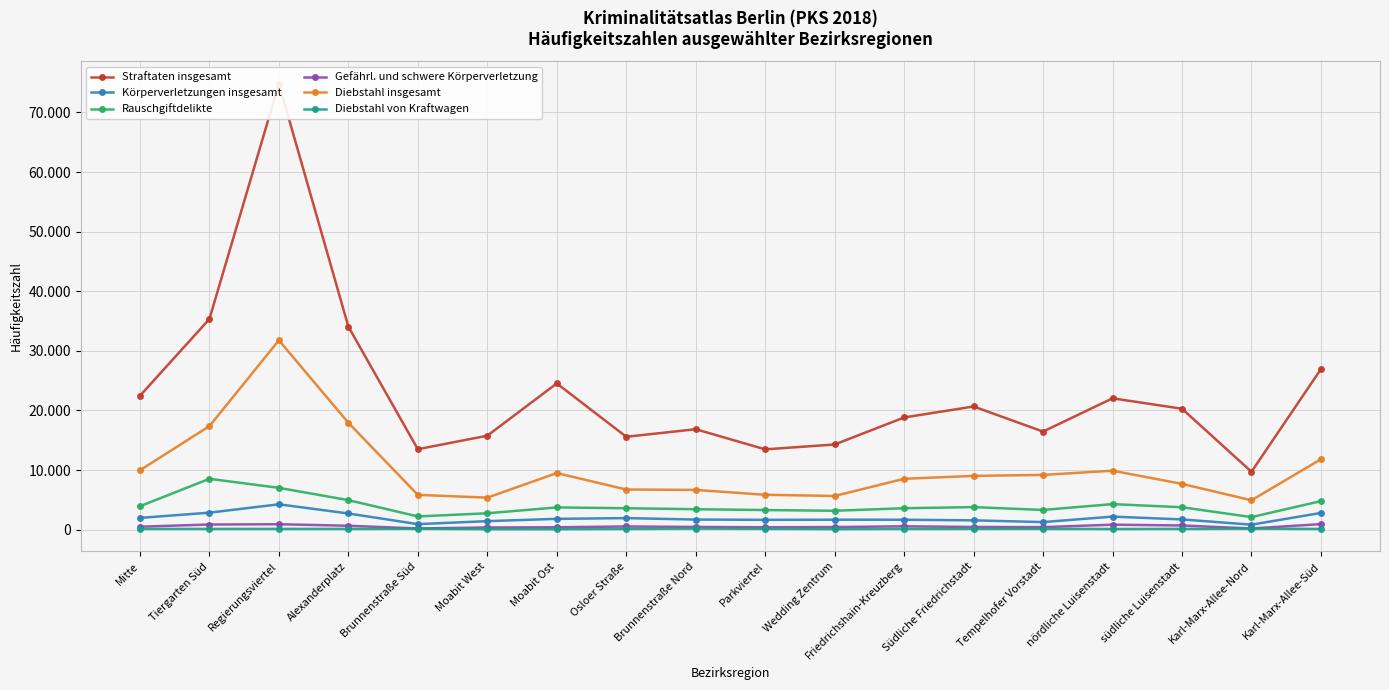

Is this an area chart (filled region under the line)?

No